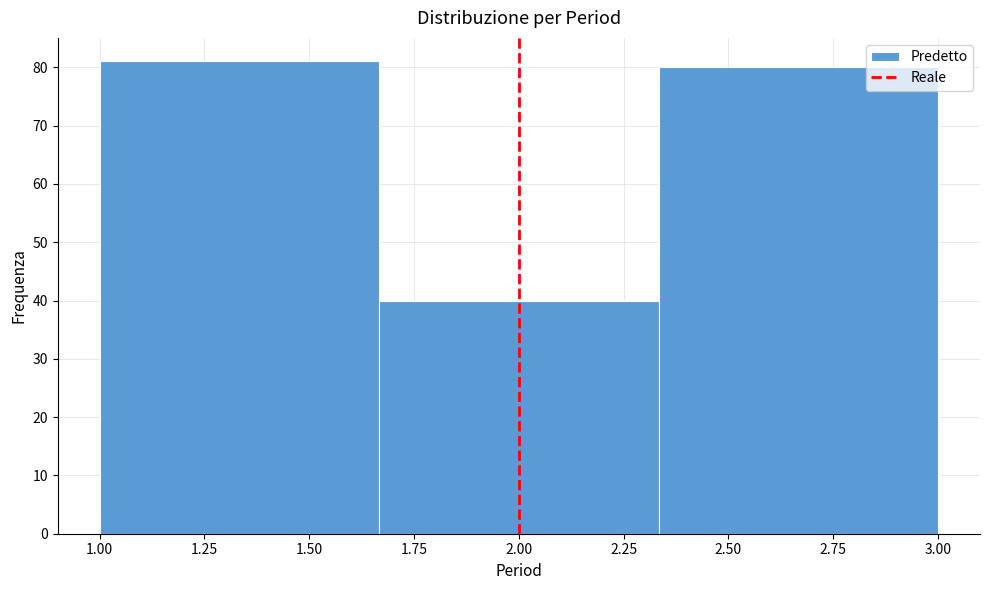

Reading left to right, list every bar in this chart as the range it spans on the x-axis followed by its height. Neither the bar edges nor the heights are printed on the chart, so give them approximately, as read against the axes.

1.00 to 1.65: 81
1.65 to 2.35: 40
2.35 to 3.00: 80